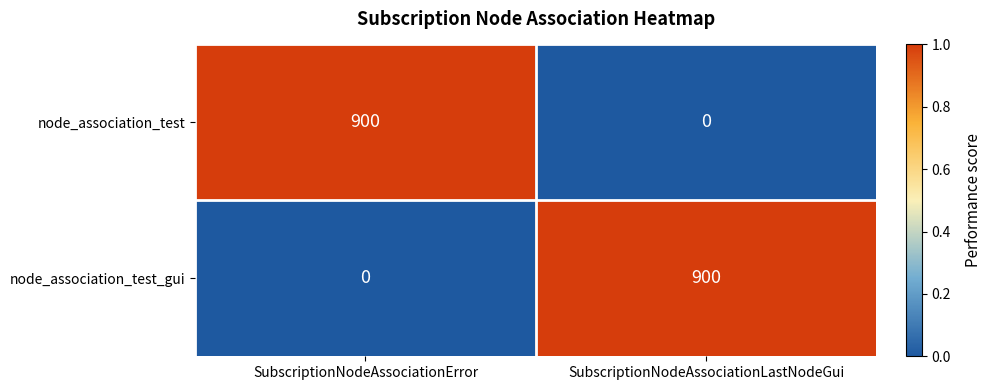

List the labels in order of node_association_test_gui value, smallest first.

SubscriptionNodeAssociationError, SubscriptionNodeAssociationLastNodeGui